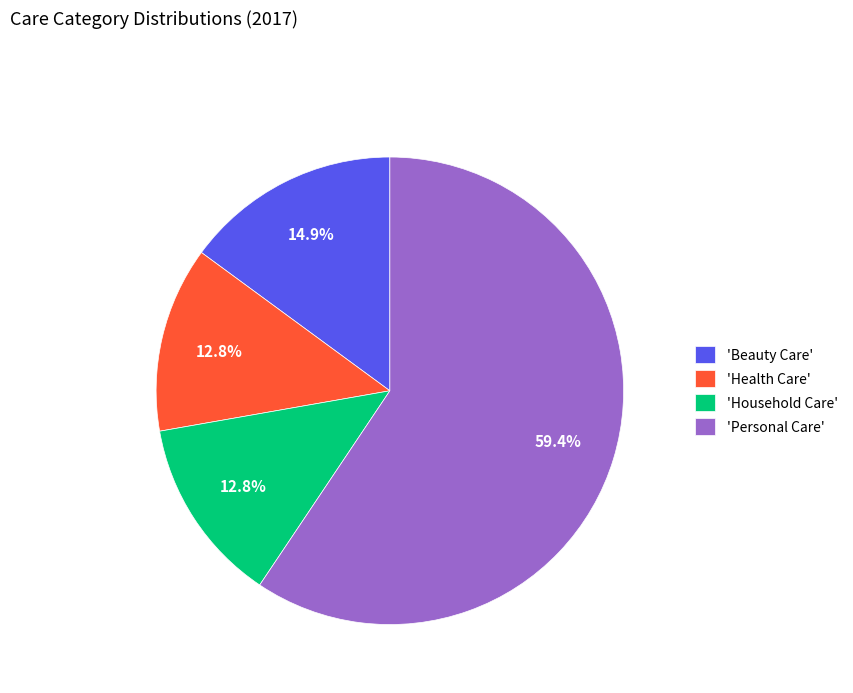

Is there any slice that represents more than half of the pie?

Yes